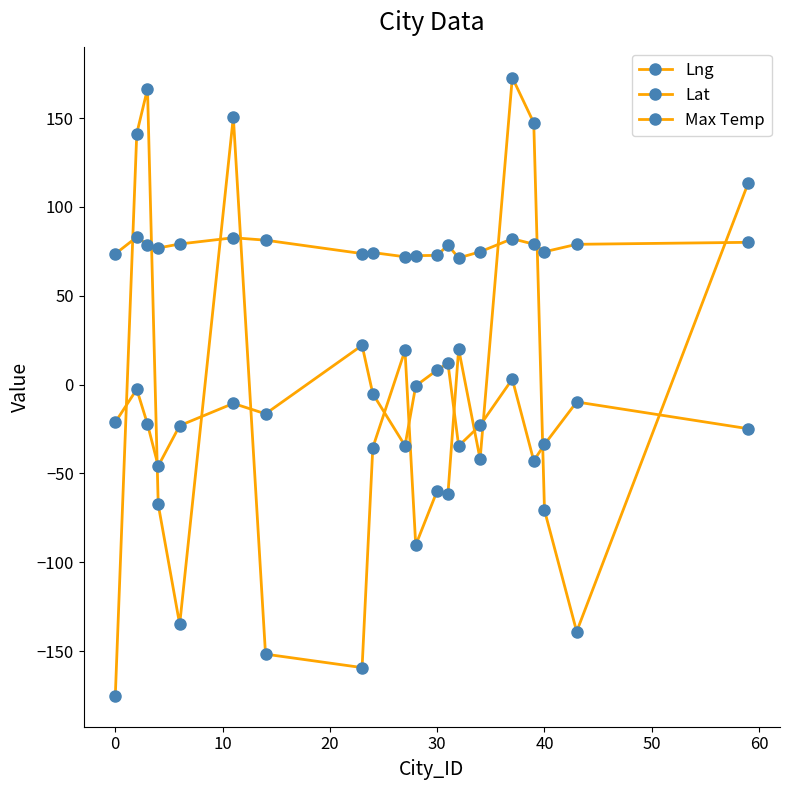

How many lines are shown in the chart?

3